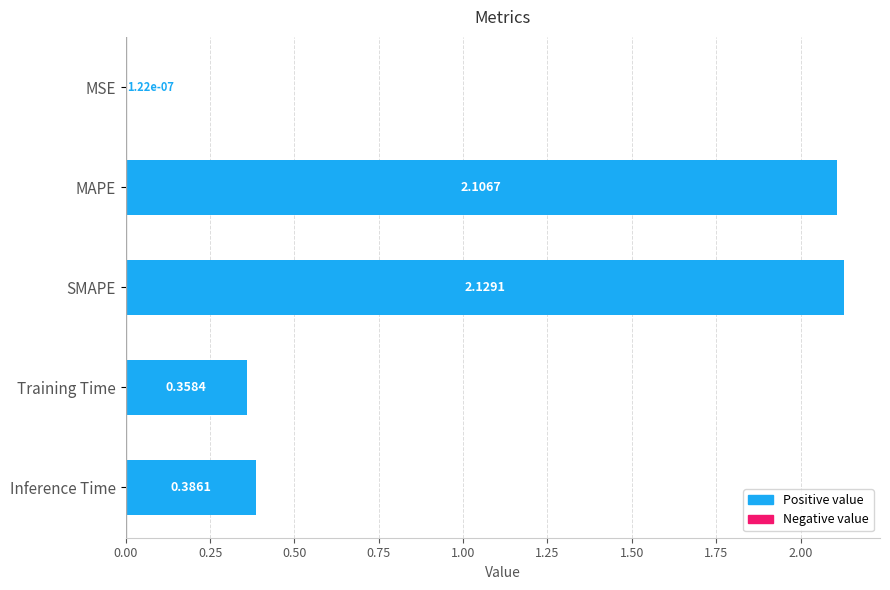

Does the chart contain stacked bars?

No